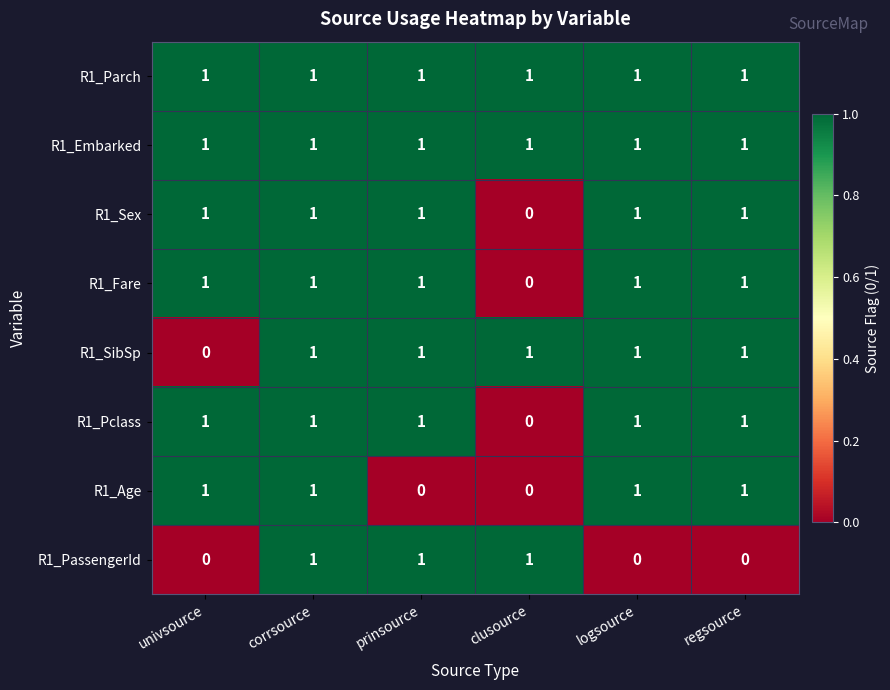

Which series changed the most between univsource and regsource?

R1_SibSp